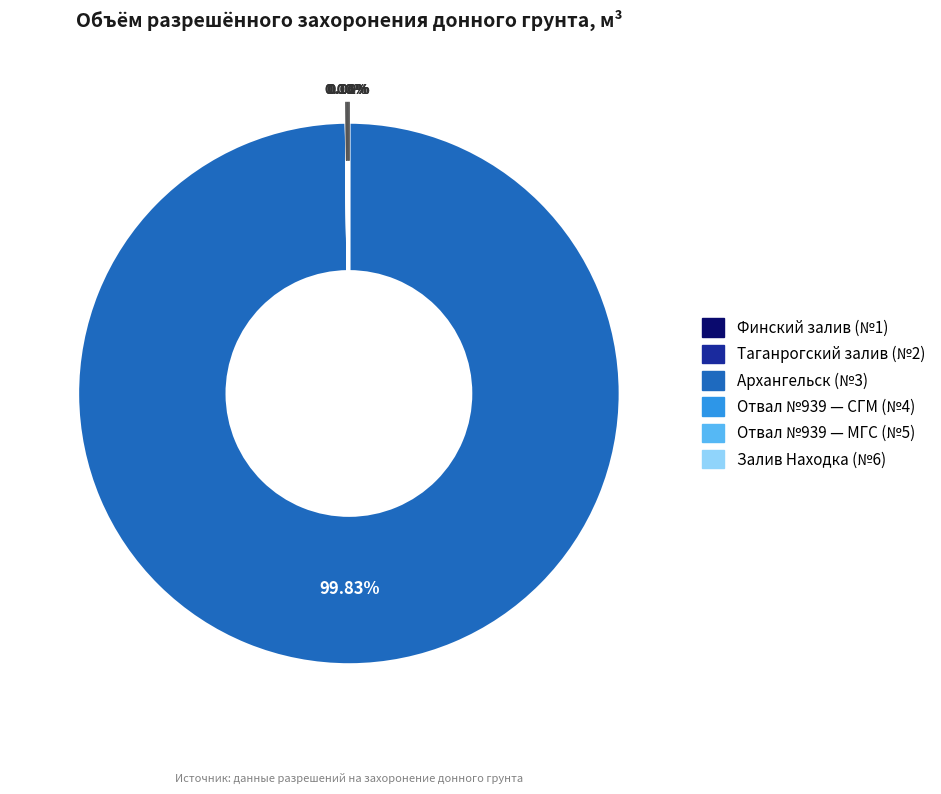

Is there any slice that represents more than half of the pie?

Yes